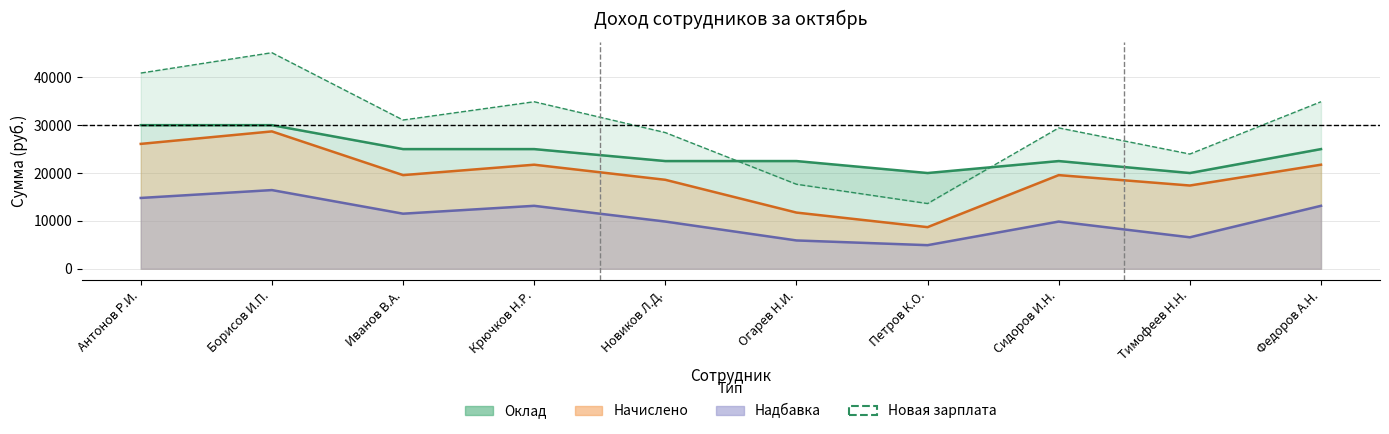

Where is the first local maximum?

Борисов И.П.